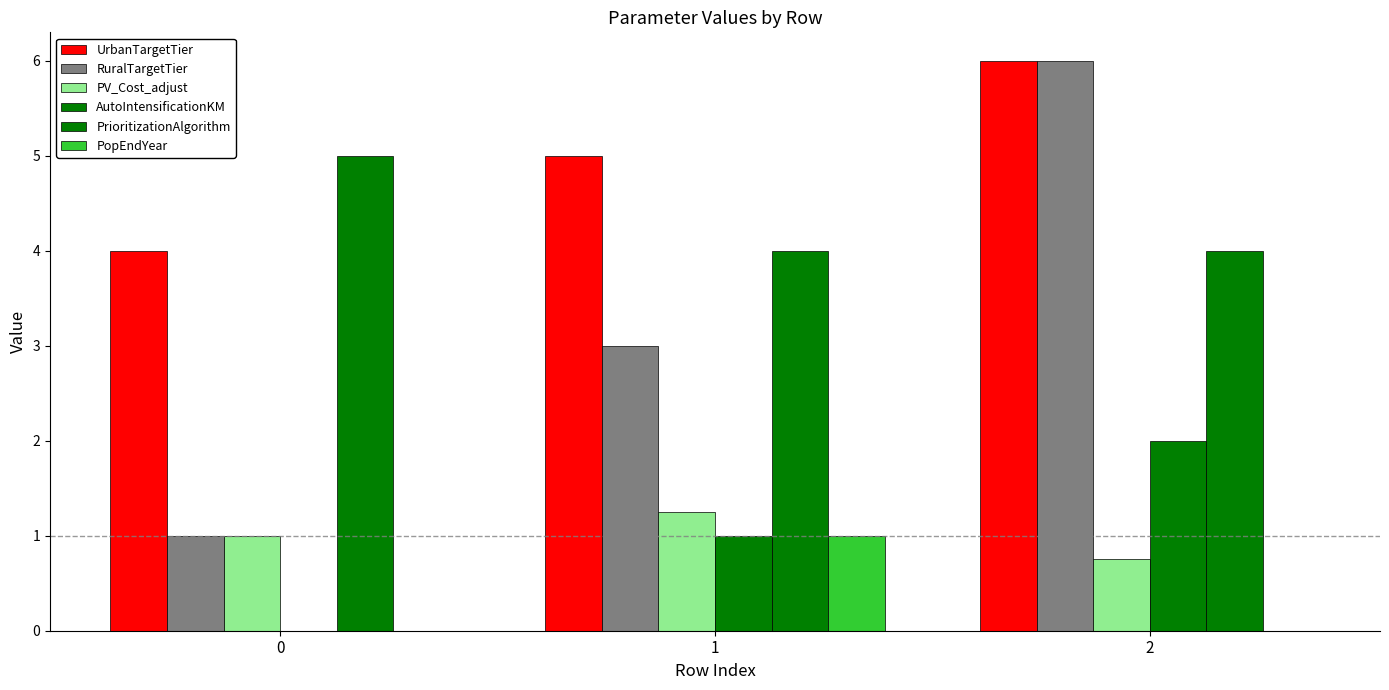

What is the lowest value of the PV_Cost_adjust series?

0.8